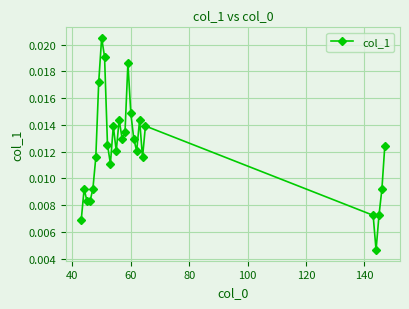

How many interior local peaks (higher than both neighbors) does the data have?

7